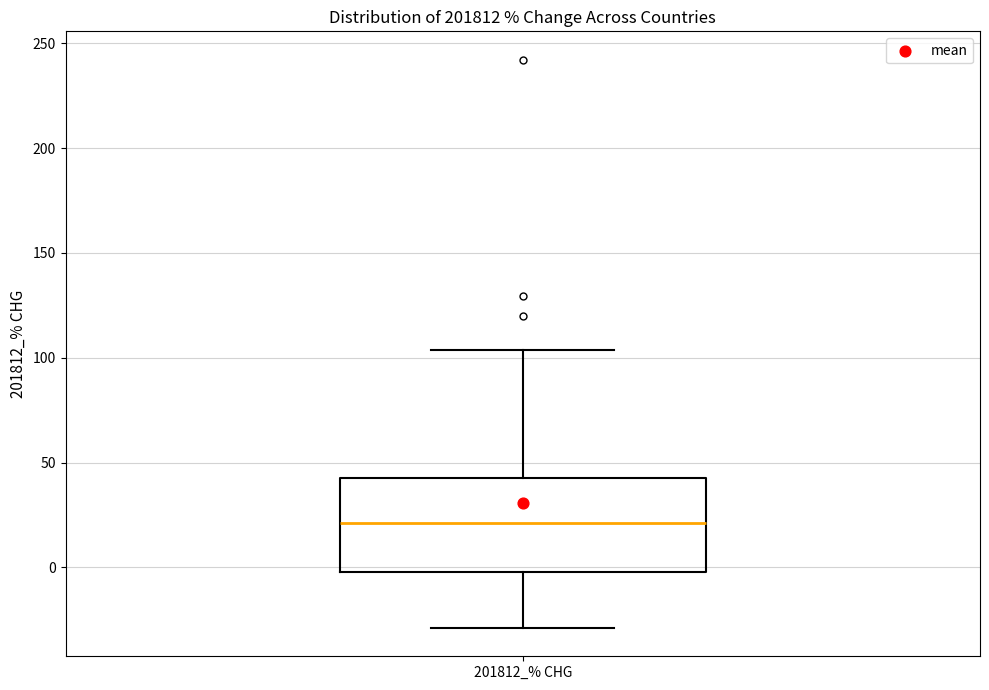

Transcribe this box plot: give where the median line is, the range the box spans, and where the two whiskers end, as read against the y-axis. The values are not printed on the chart, so give them approximately, as read against the axis.

median 20, box 0 to 45, whiskers -30 to 105